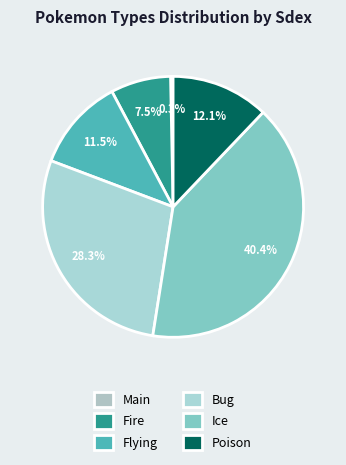

Count the number of slices in the pie.

6